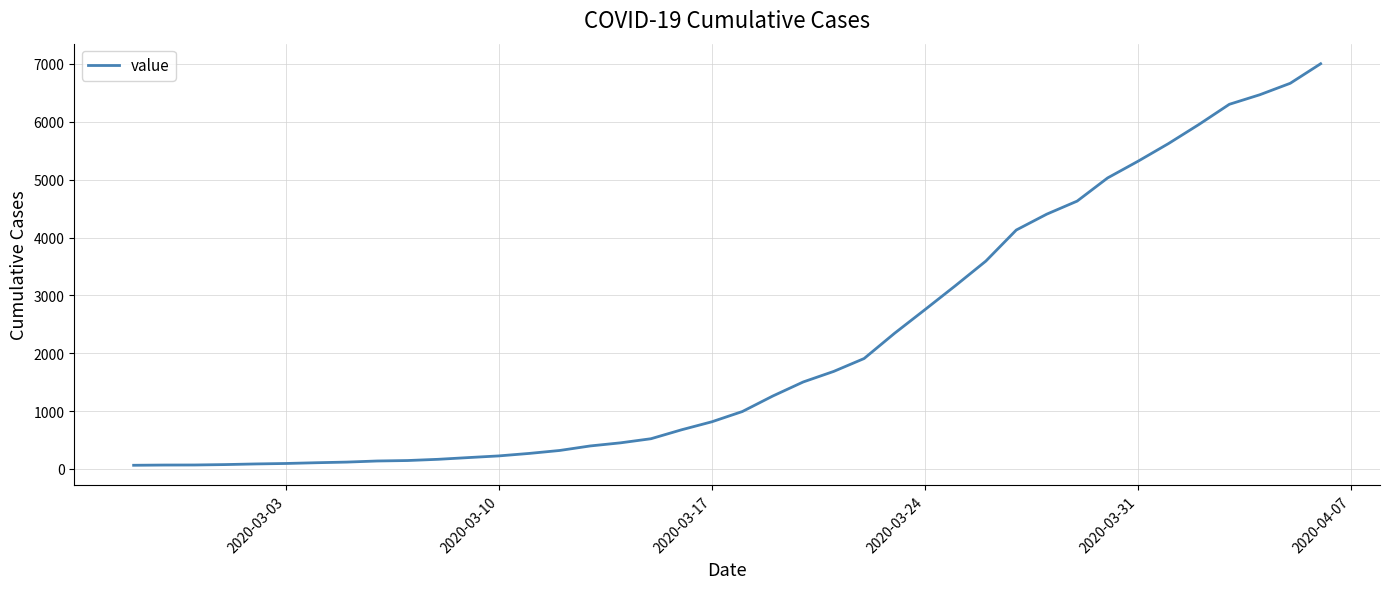

What is the greatest value displayed?

7004